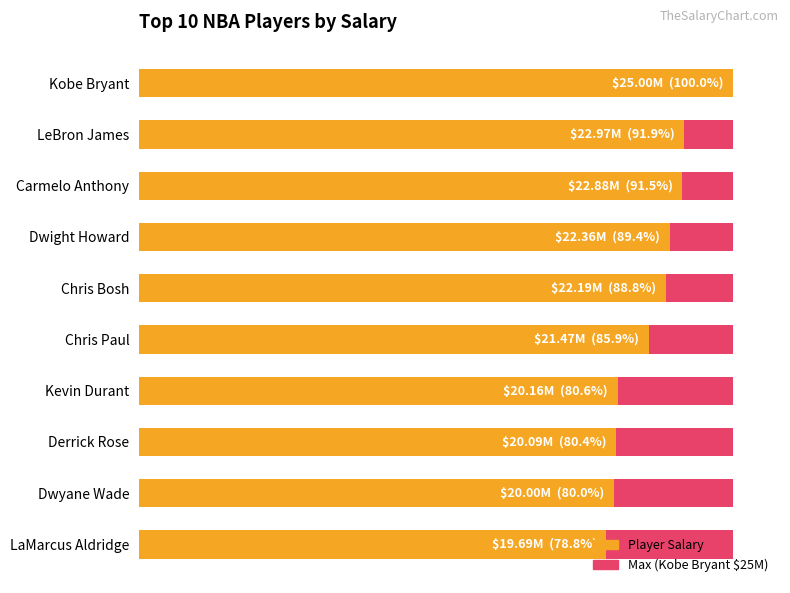

List the series in order of their overall mean, lowest first.

Maximum Salary (Top Player), Player Salary